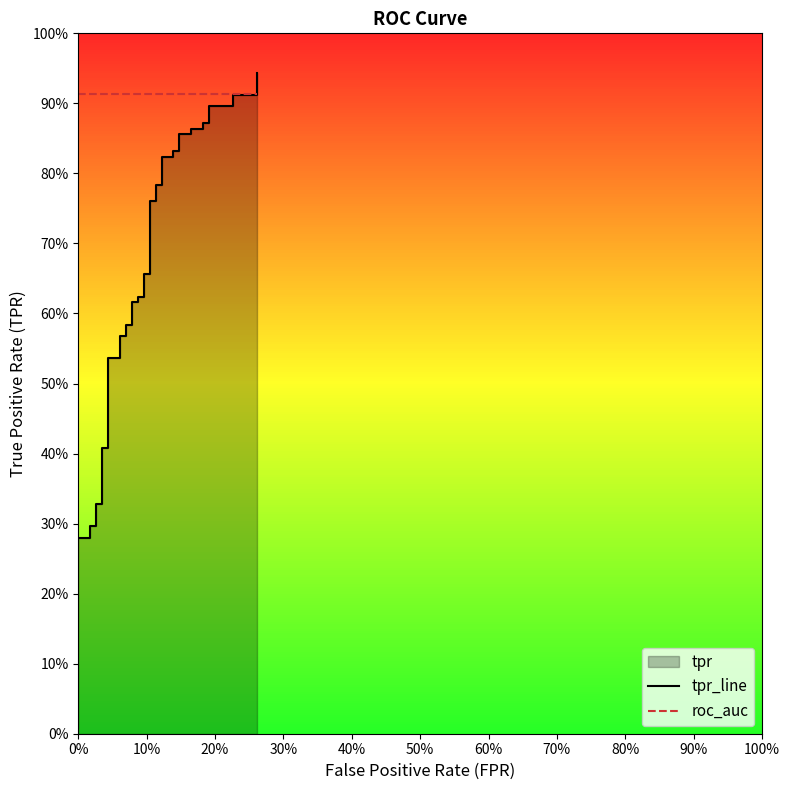

True or false: tpr_line and roc_auc cross at least once.

True